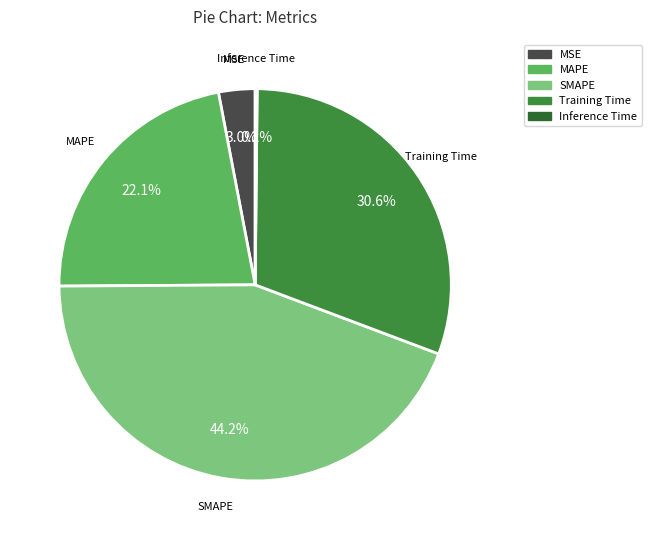

Is it true that SMAPE is 29% of the pie?

False